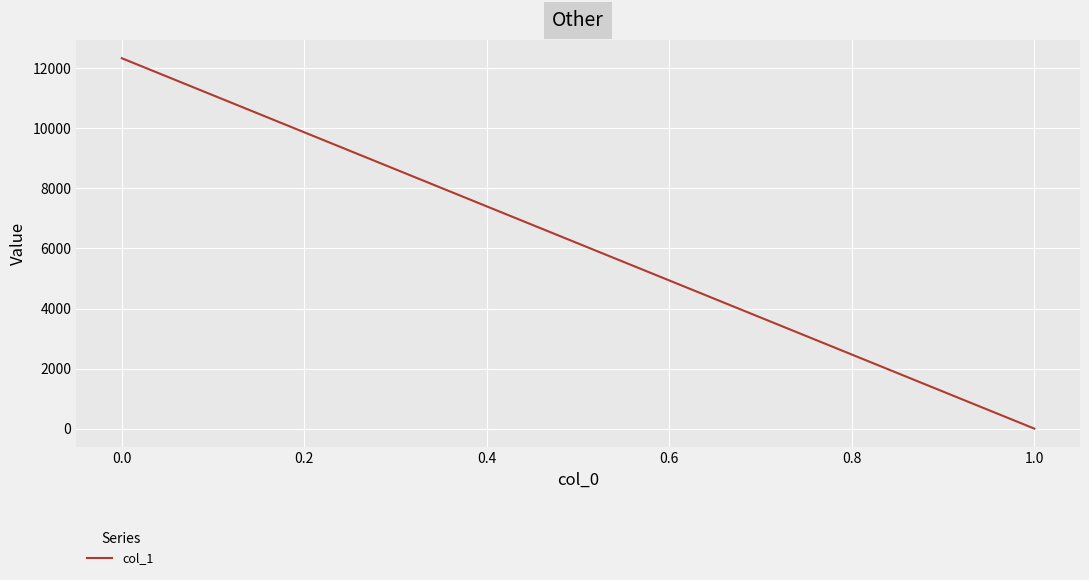

How many distinct data groups are displayed?

1